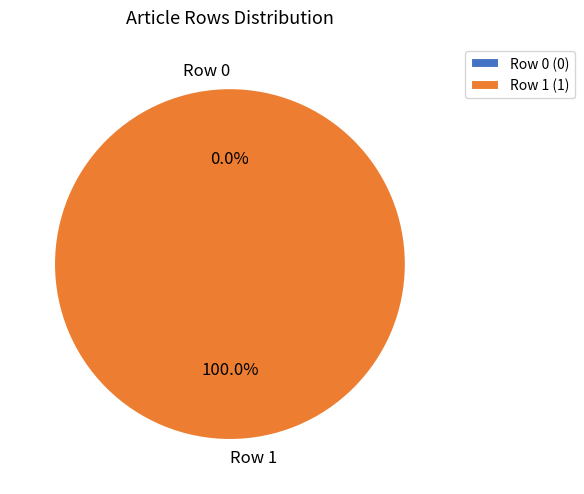

Combined, do Row 1 and Row 0 account for over 50%?

Yes